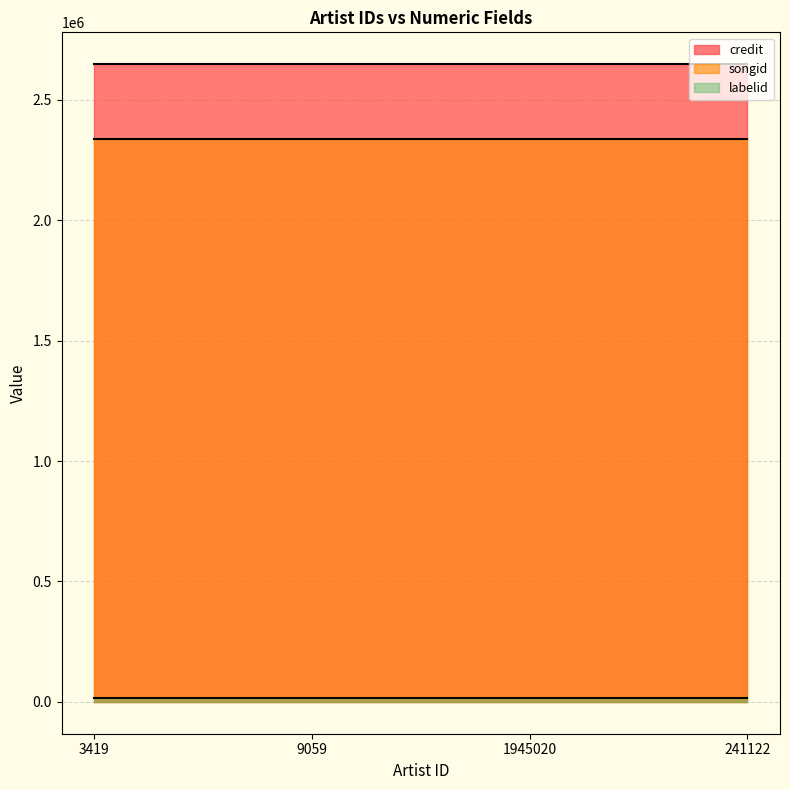

True or false: labelid and songid cross at least once.

False